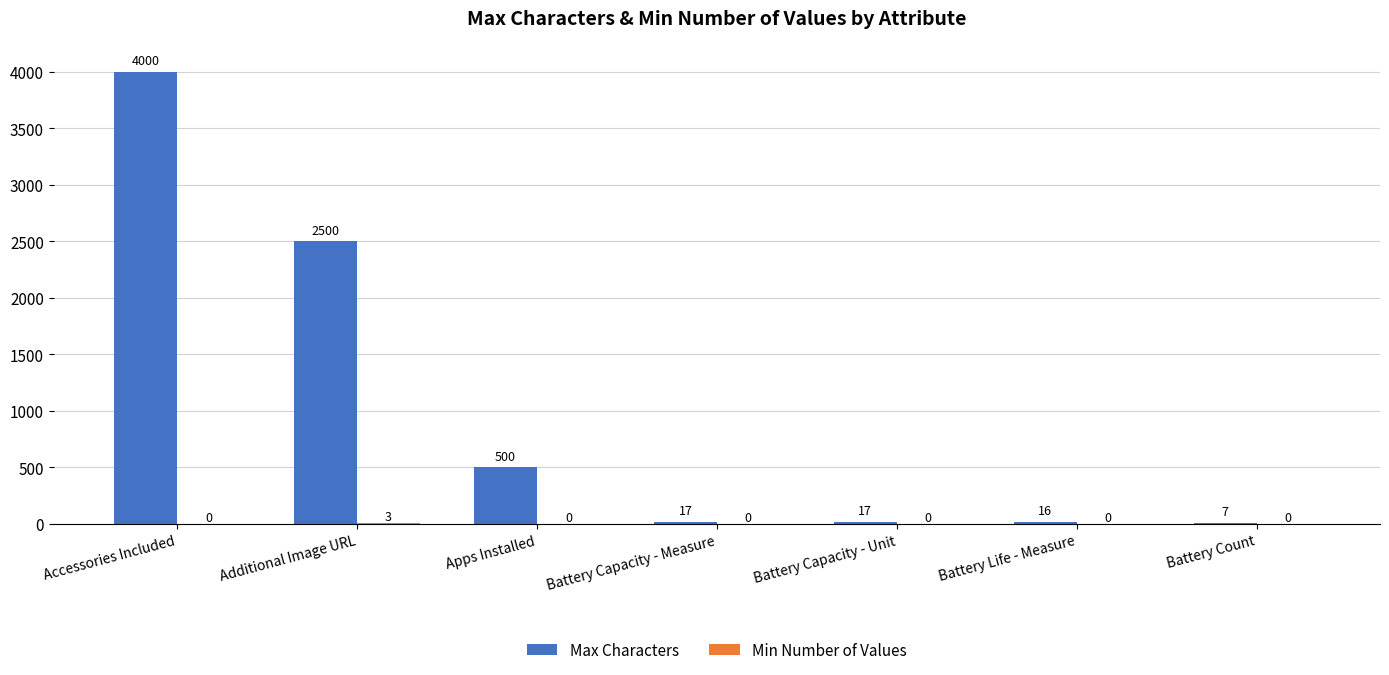

How many categories are shown in the chart?

7